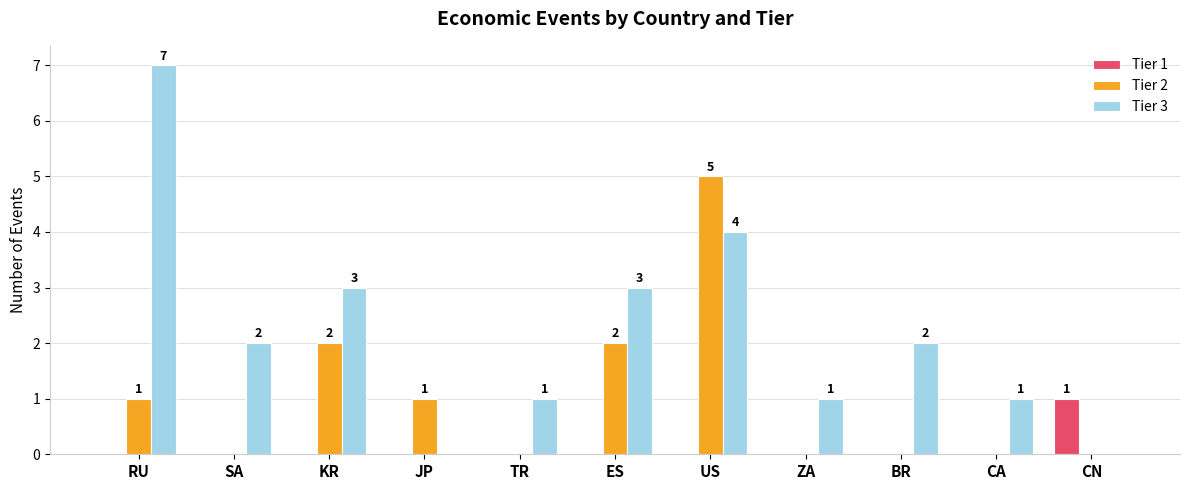

What are all the series names shown in the legend?

Tier 1, Tier 2, Tier 3